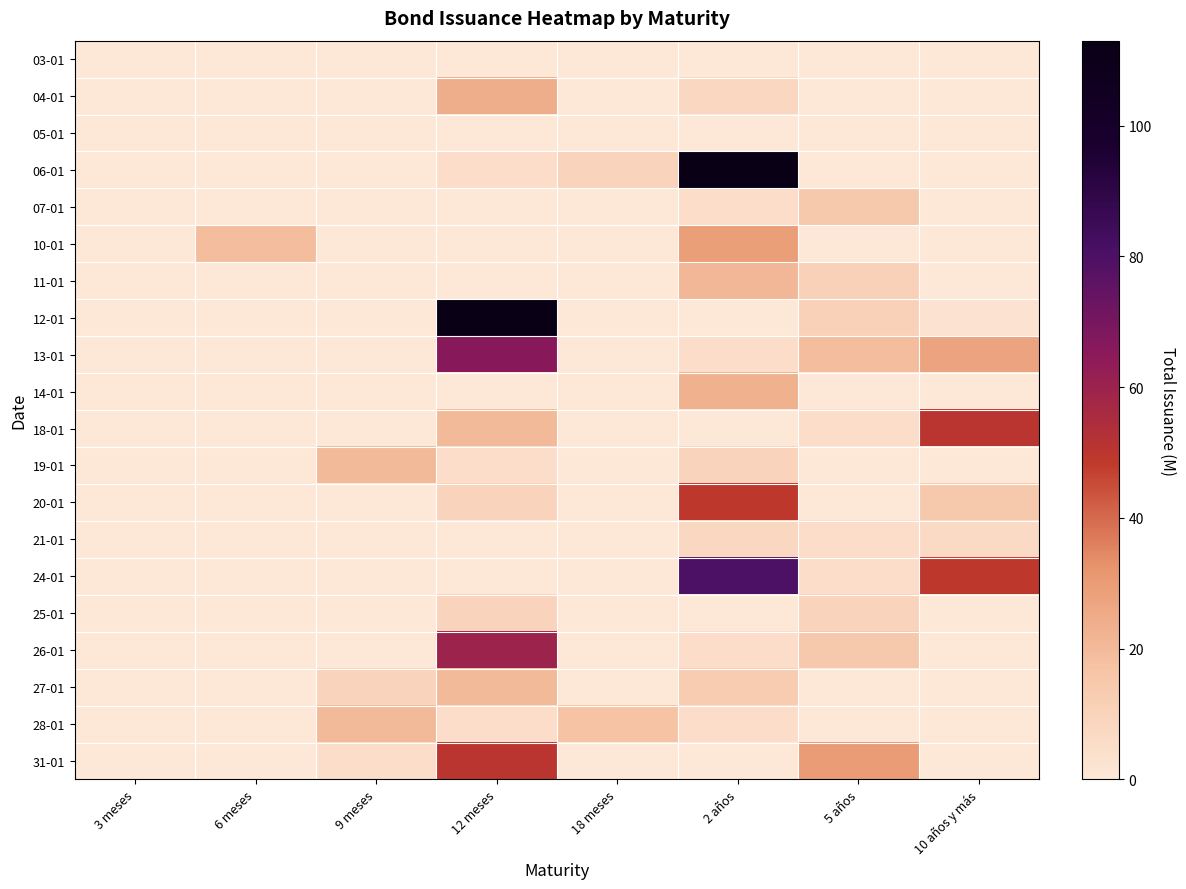

At how many categories does at least one series exceed 63?

2